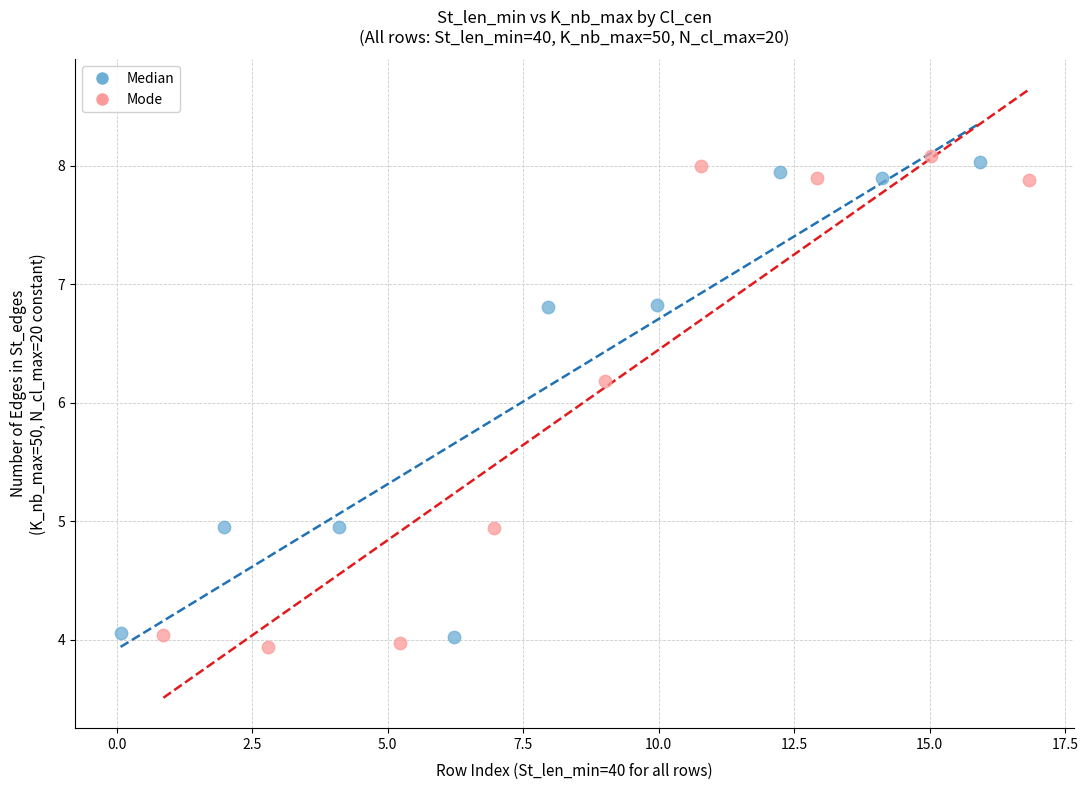

Which series has the widest spread of Y values?

Mode